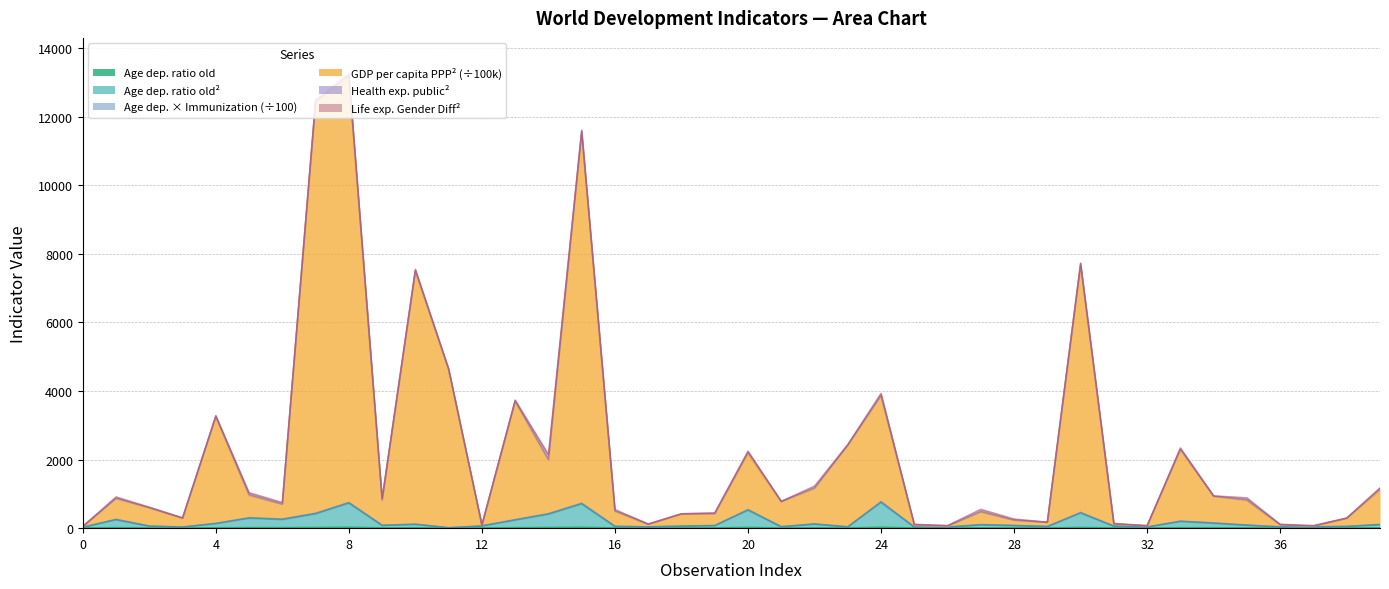

What is the highest value of the Age dependency ratio, old^2 series?

746.7